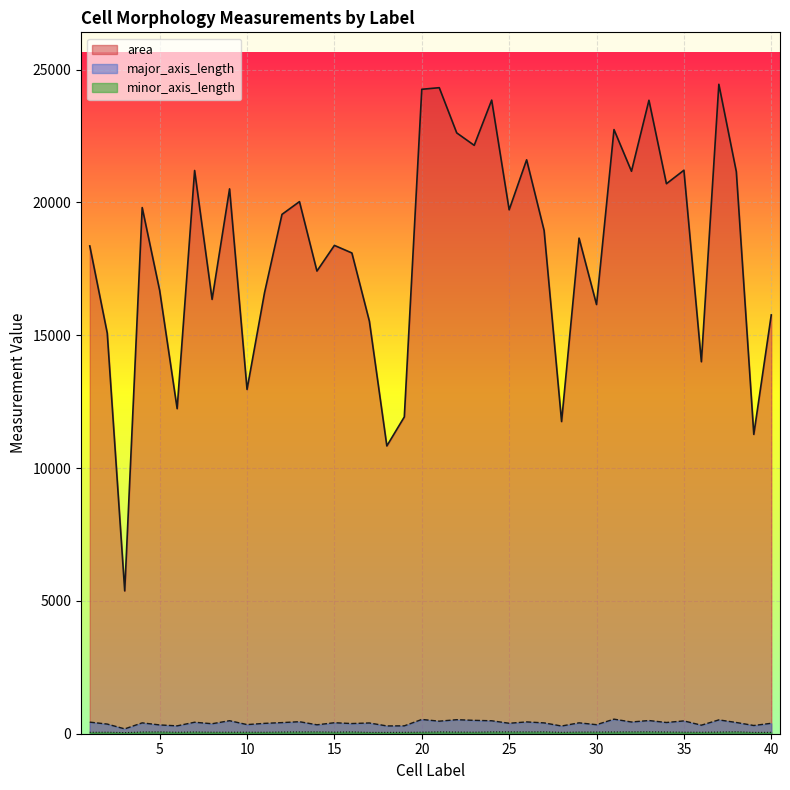

True or false: minor_axis_length has more than 0 interior local peaks.

True